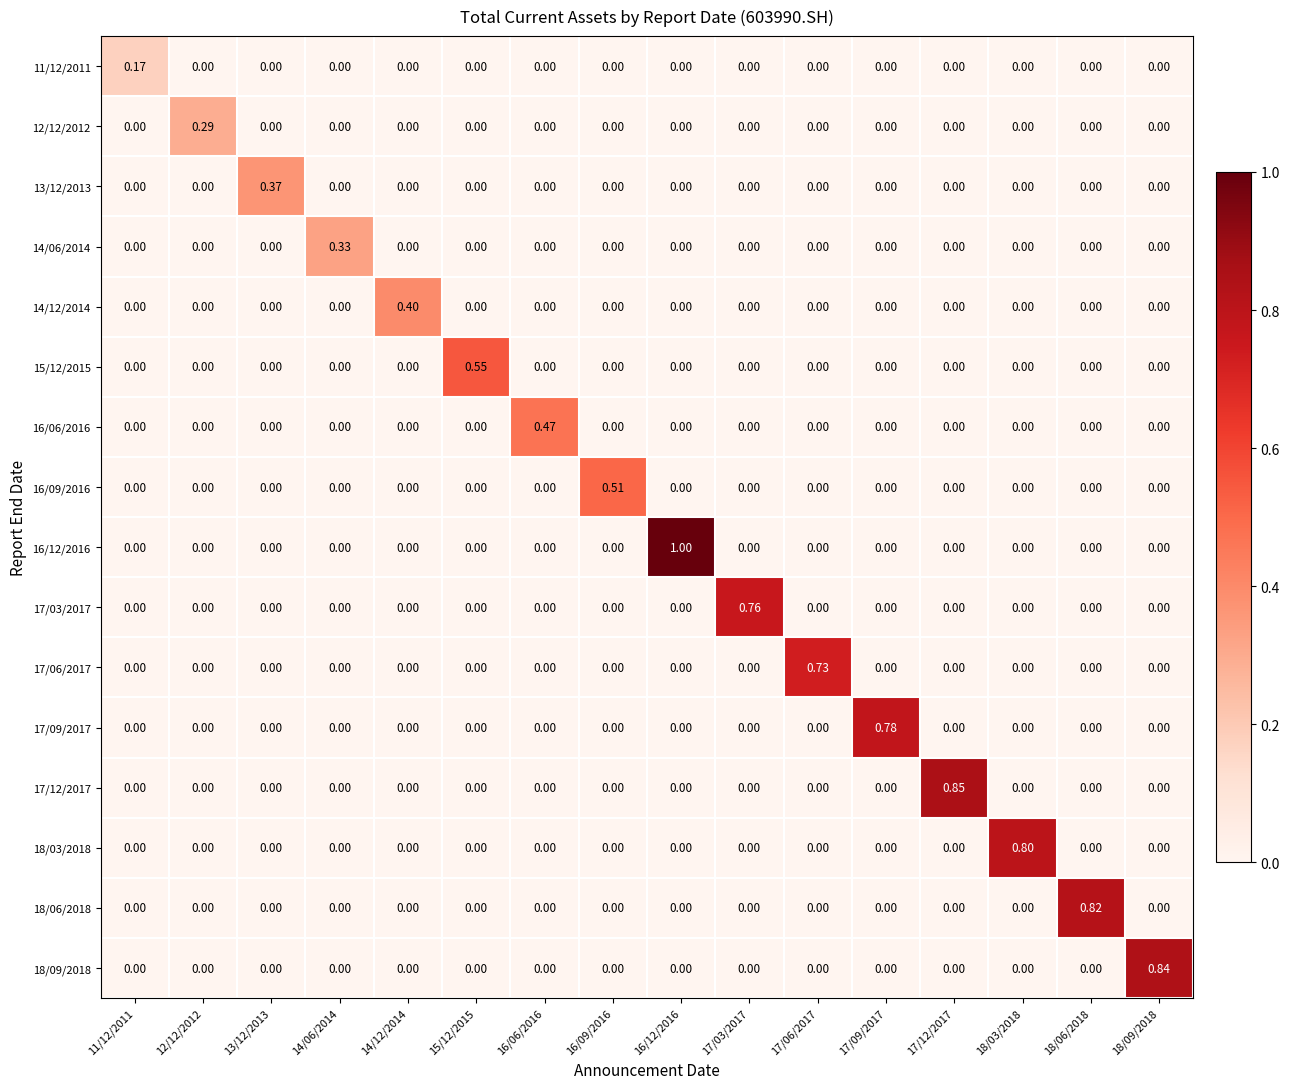

What is the spread (max minus min) of values at 14/06/2014?

0.3